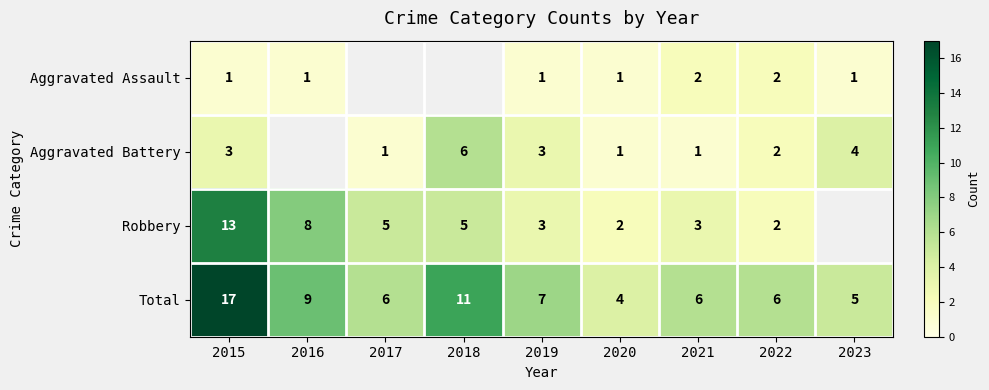

Between 2020 and 2016, which is larger?

2020